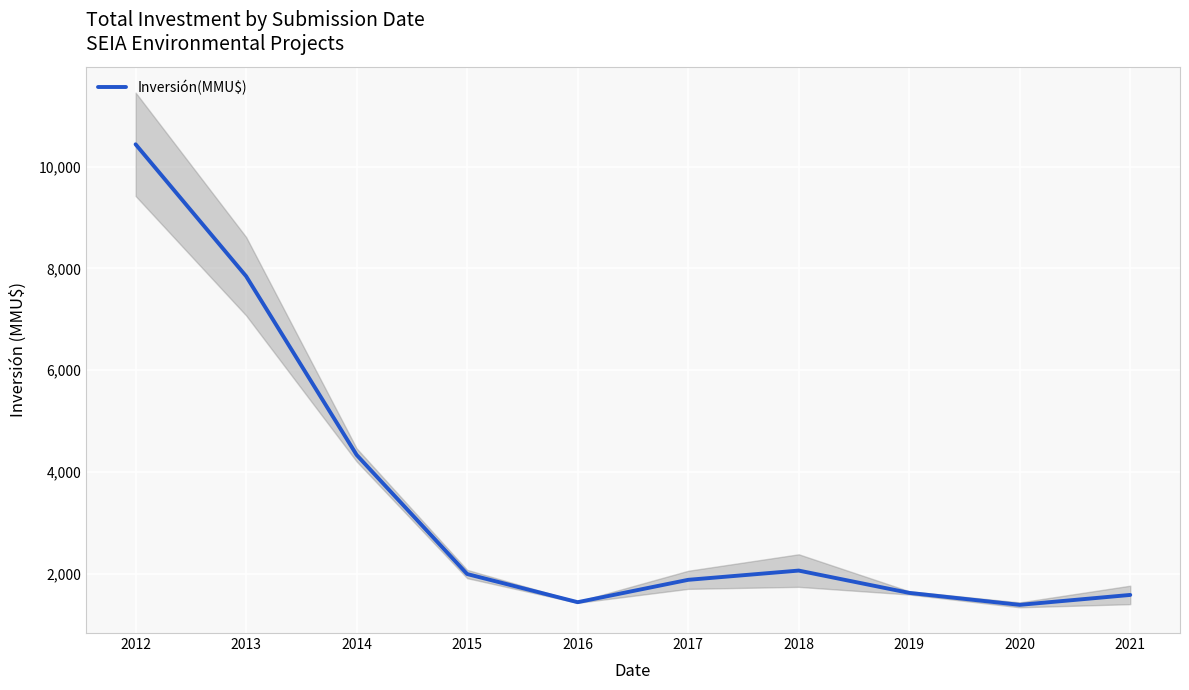

What is the greatest value displayed?

10439.5